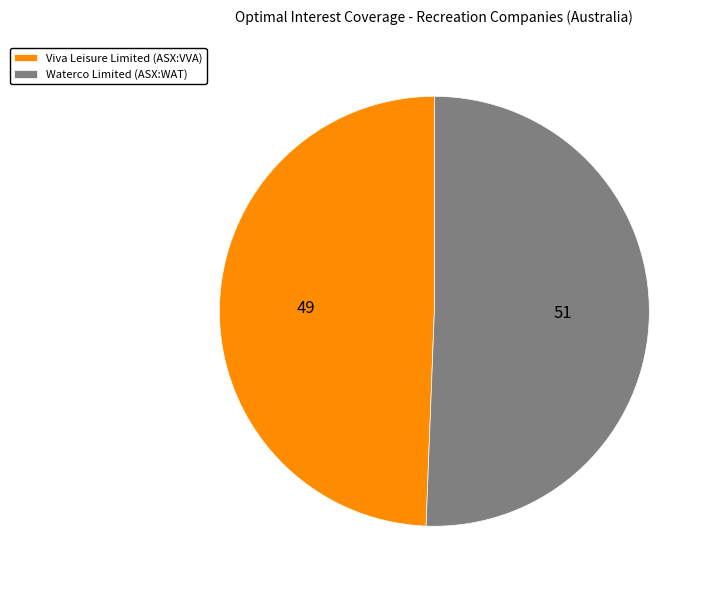

Count the number of slices in the pie.

2